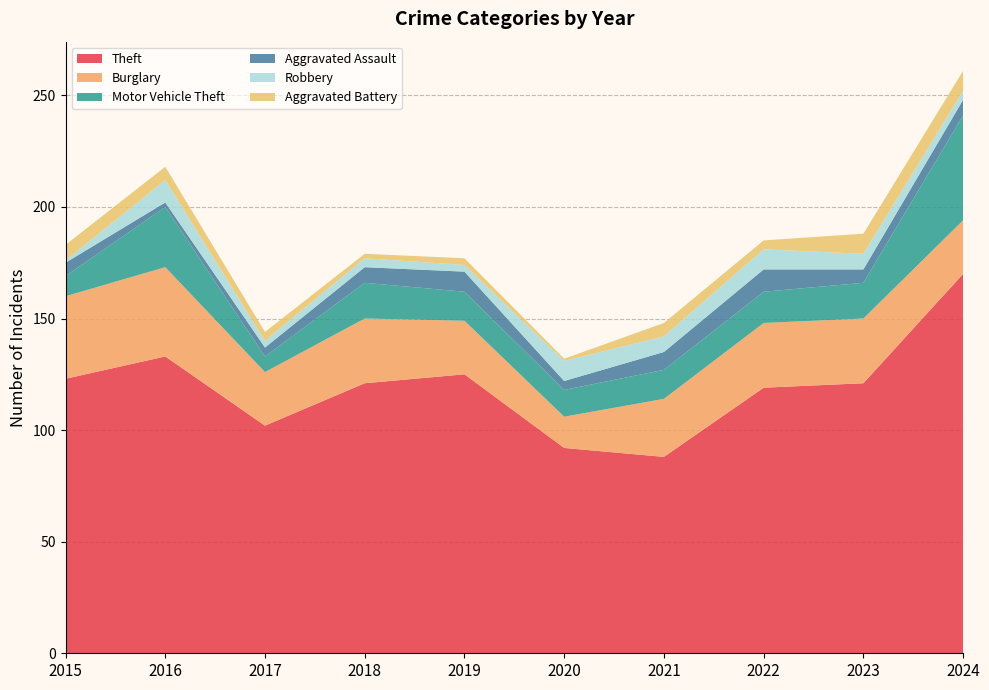

Reading right to left, extract all data points from this chart.

Theft: 170	121	119	88	92	125	121	102	133	123
Burglary: 24	29	29	26	14	24	29	24	40	37
Motor Vehicle Theft: 47	16	14	13	12	13	16	7	27	9
Aggravated Assault: 7	6	10	8	4	9	7	4	2	6
Robbery: 4	7	9	7	9	3	4	3	10	1
Aggravated Battery: 9	9	4	6	1	3	2	4	6	7